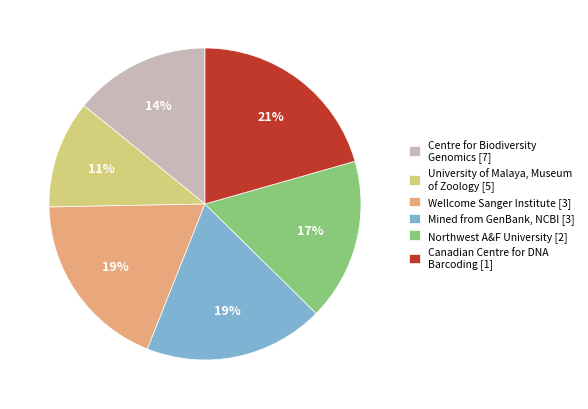

To the nearest percent, what percentage of the pie is Northwest A&F University [2]?

17%